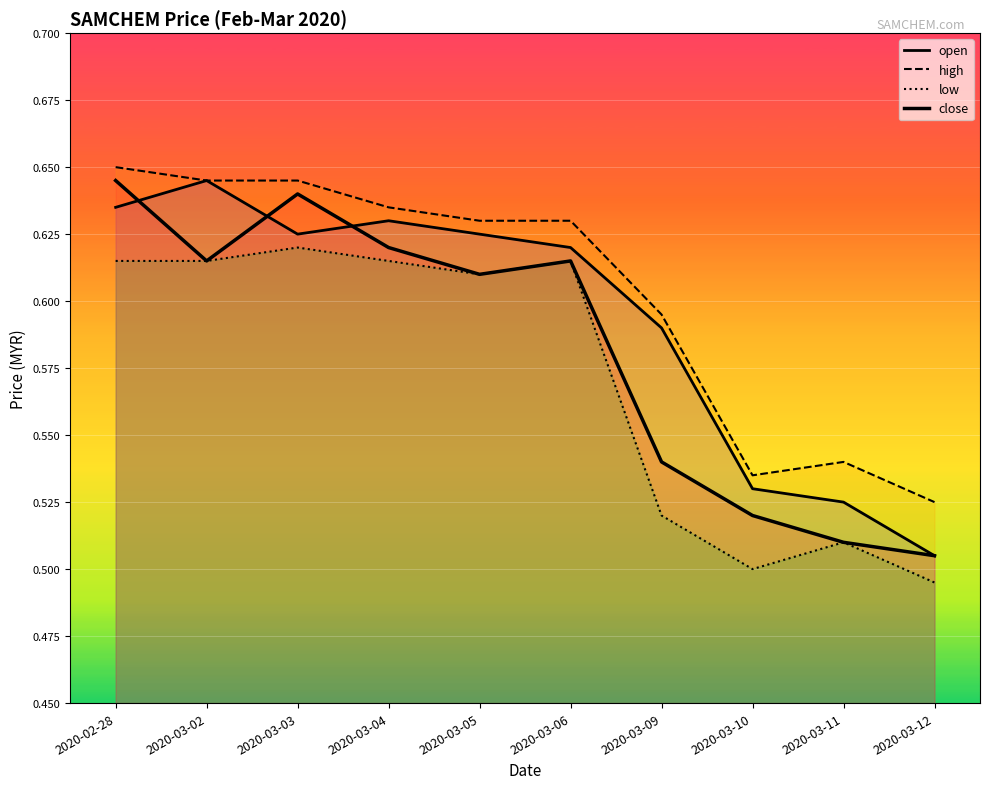

What are all the series names shown in the legend?

open, high, low, close